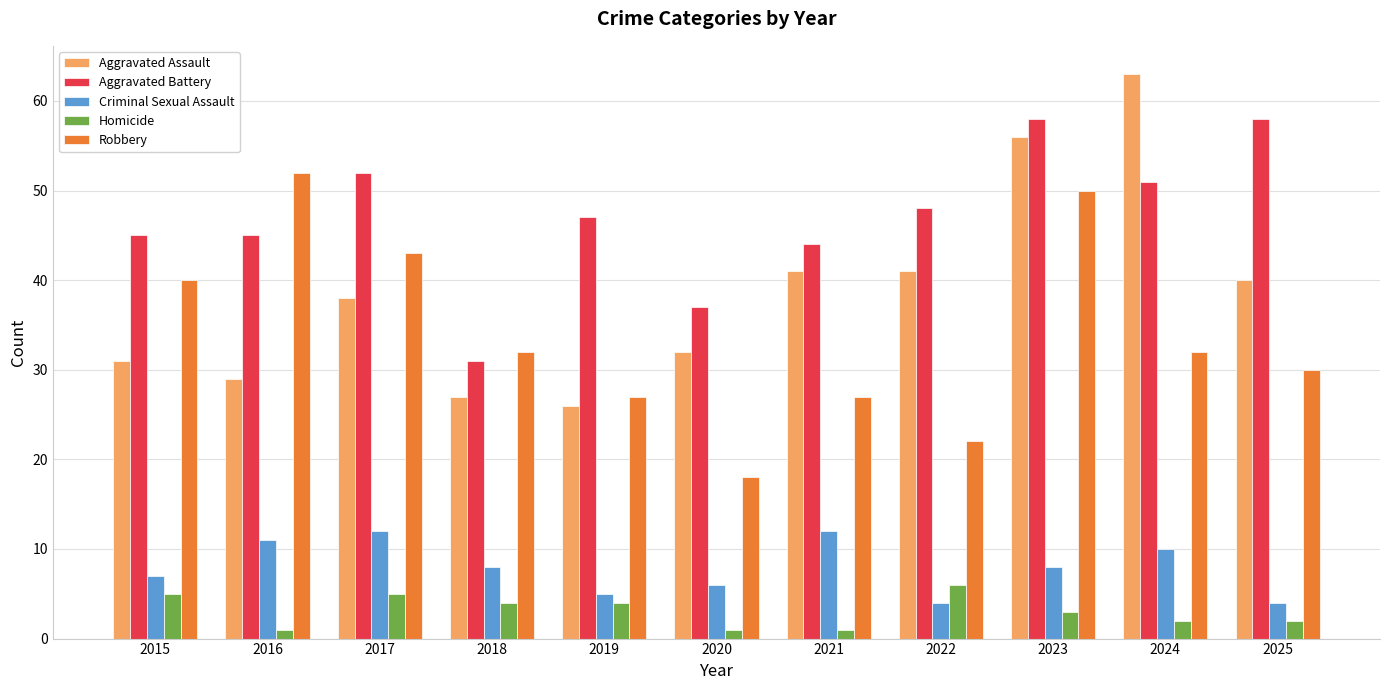

What is the value of the Aggravated Assault bar at the 5th from the left?

26